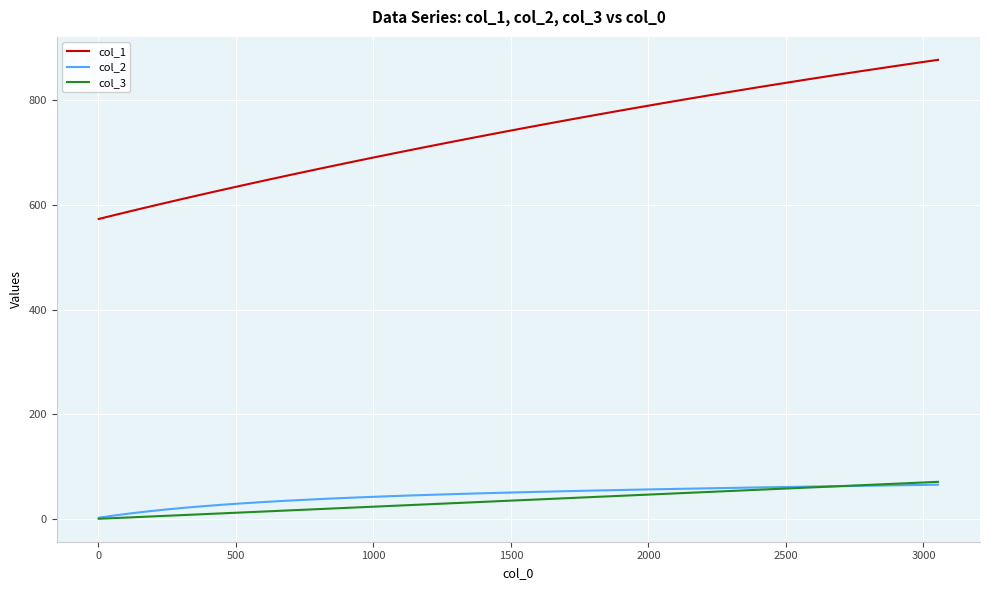

True or false: col_1 and col_3 cross at least once.

False